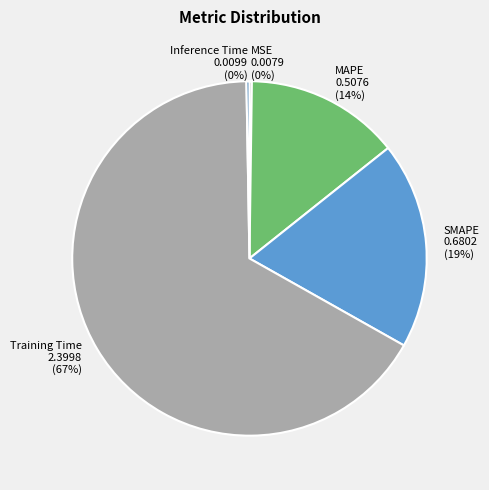

What is the largest slice in the pie chart?

Training Time